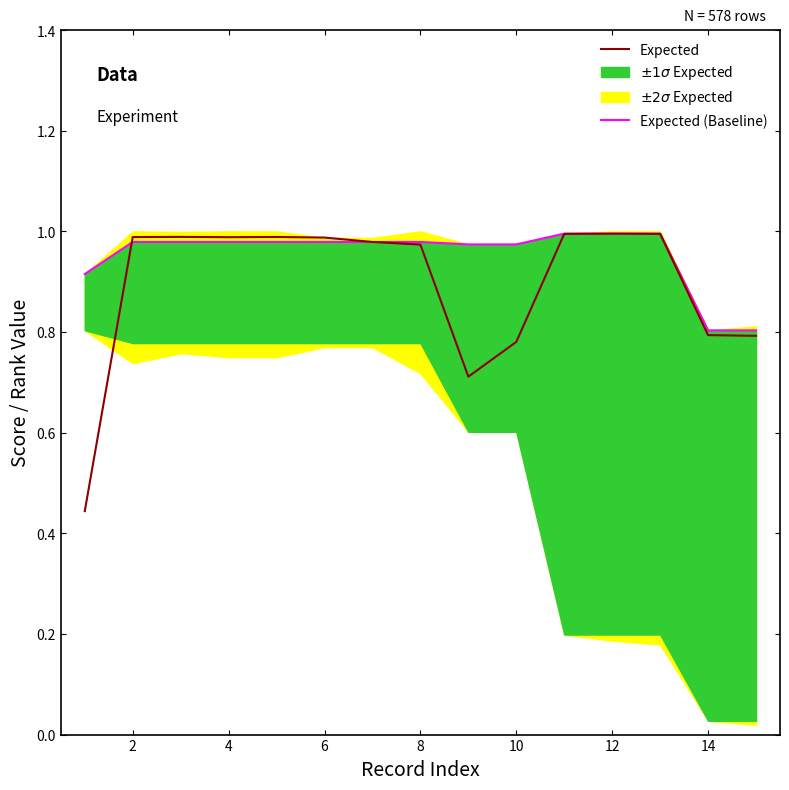

True or false: Expected has a value of 1.0 at 12.

True